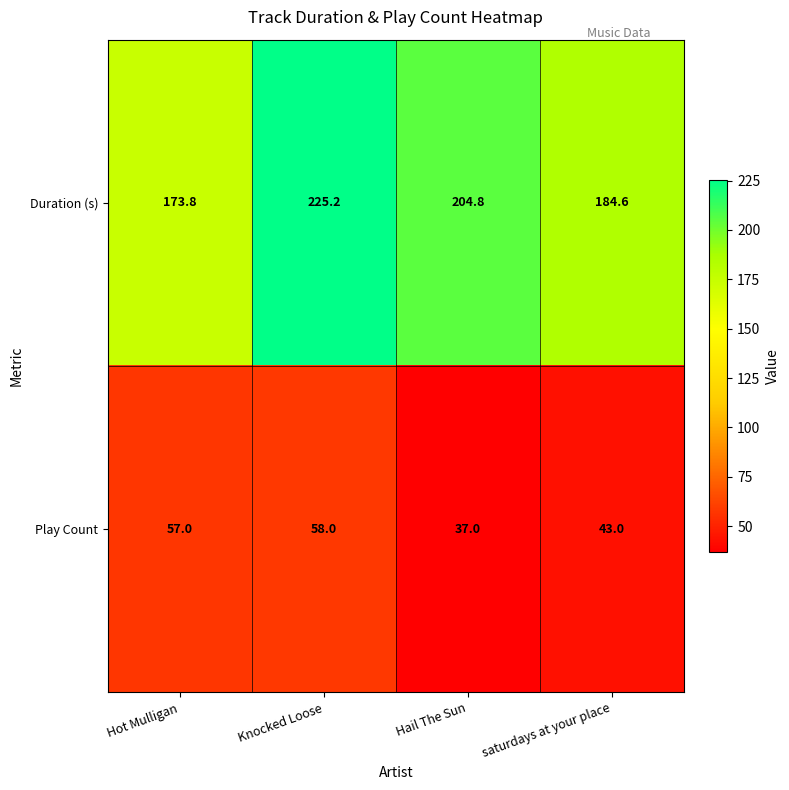

Which series changed the most between Hail The Sun and saturdays at your place?

Duration (s)